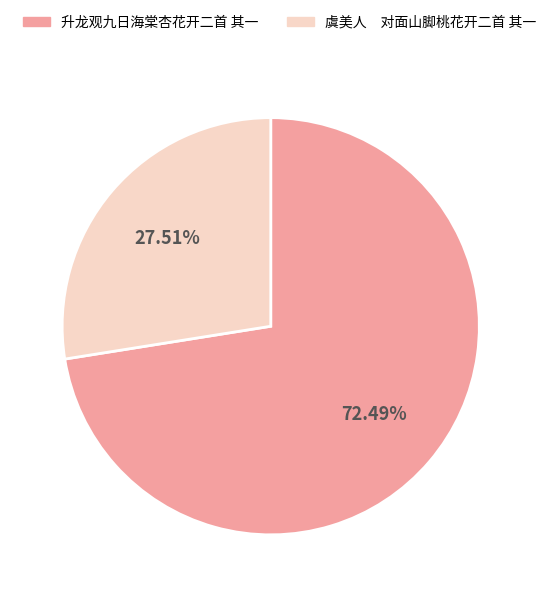

Which slice is the smallest?

虞美人 对面山脚桃花开二首 其一